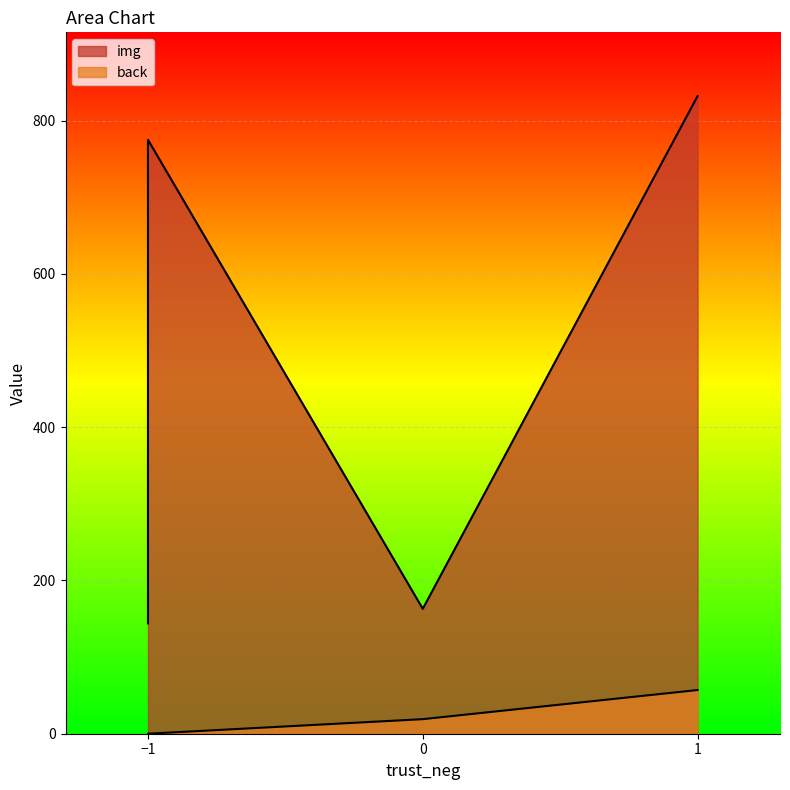

True or false: back and img cross at least once.

False